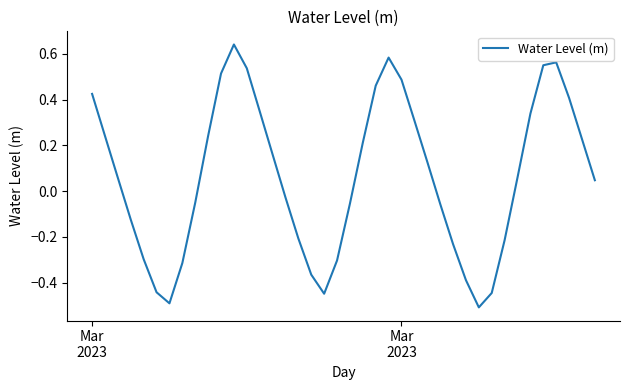

What is the smallest value displayed?

-0.5